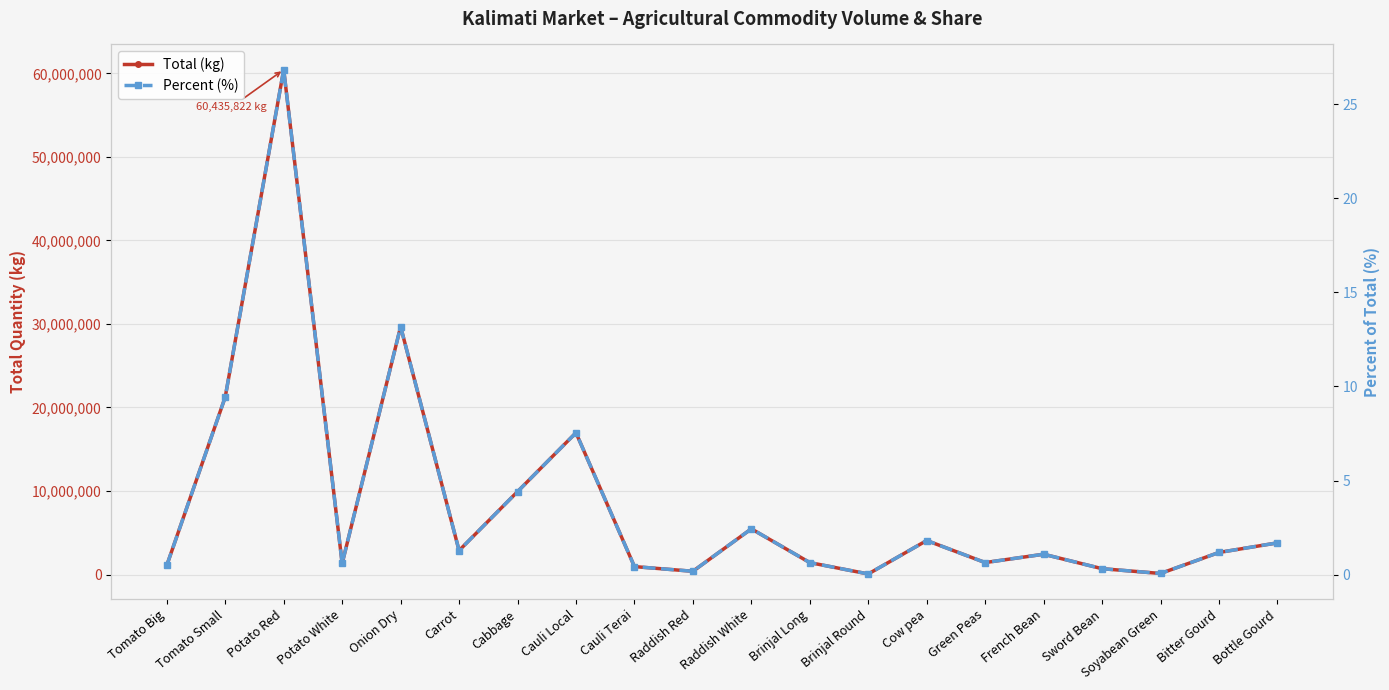

At which category does Percent (%) reach its first local peak?

Potato Red